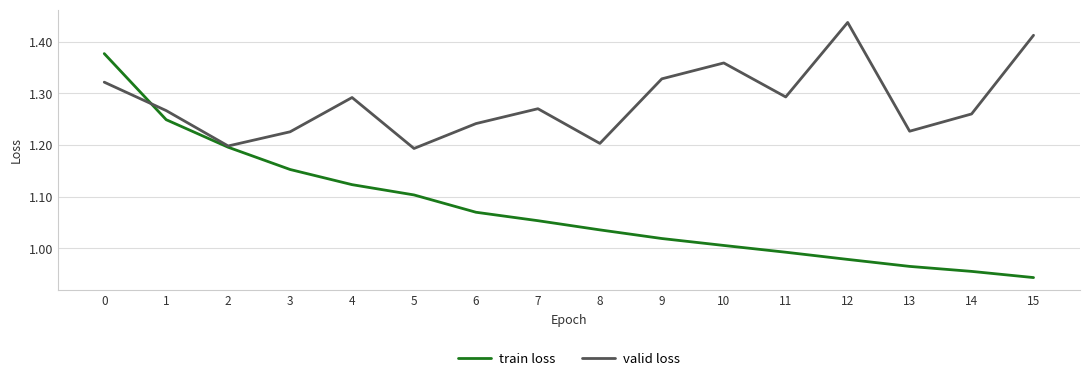

Rank the series by their maximum value, from highest to lowest.

valid loss, train loss